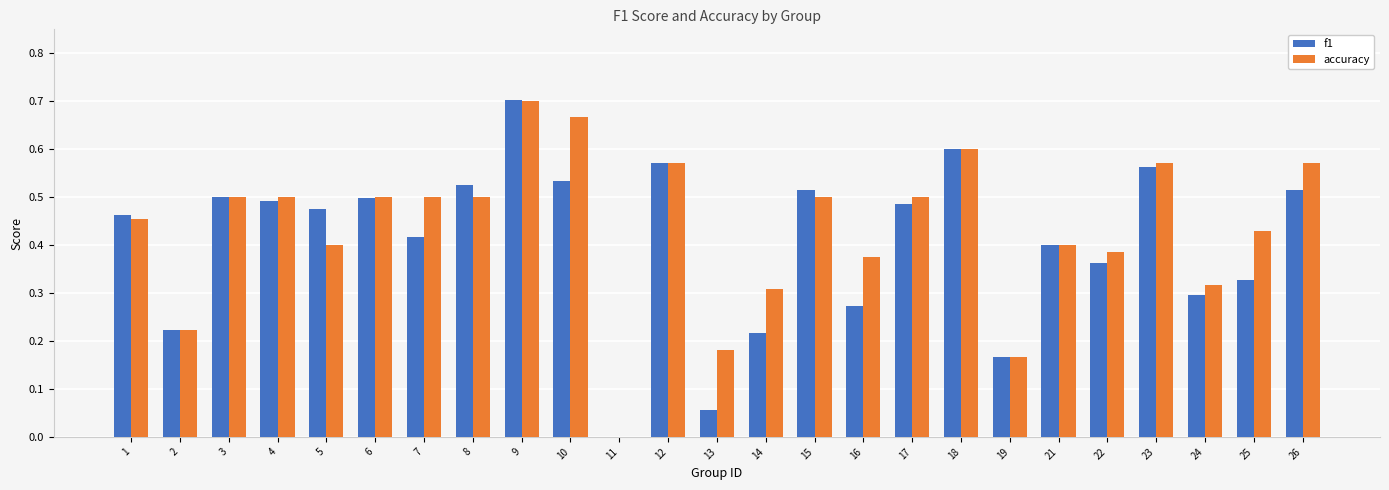

Between 8 and 14, which series saw the biggest shift?

f1